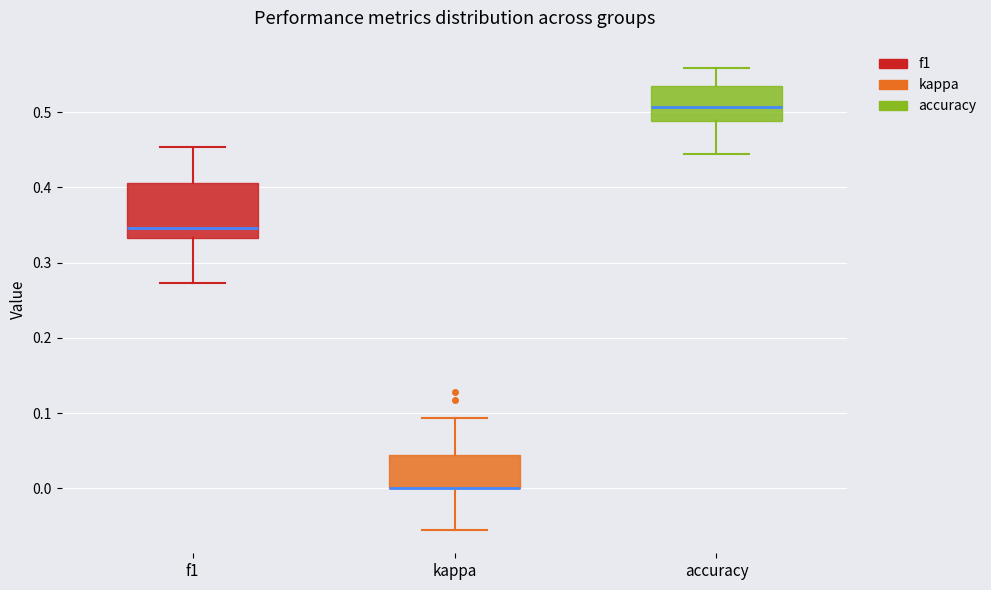

Reading left to right, read every box against the y-axis: the position of its median line, the range the box covers, and the ends of its whiskers. The values are not printed on the chart, so give them approximately, as read against the axis.

f1: median 0.35, box 0.33 to 0.41, whiskers 0.27 to 0.45
kappa: median 0.00 (drawn on the box's lower edge), box 0.00 to 0.04, whiskers -0.06 to 0.09
accuracy: median 0.51, box 0.49 to 0.53, whiskers 0.44 to 0.56